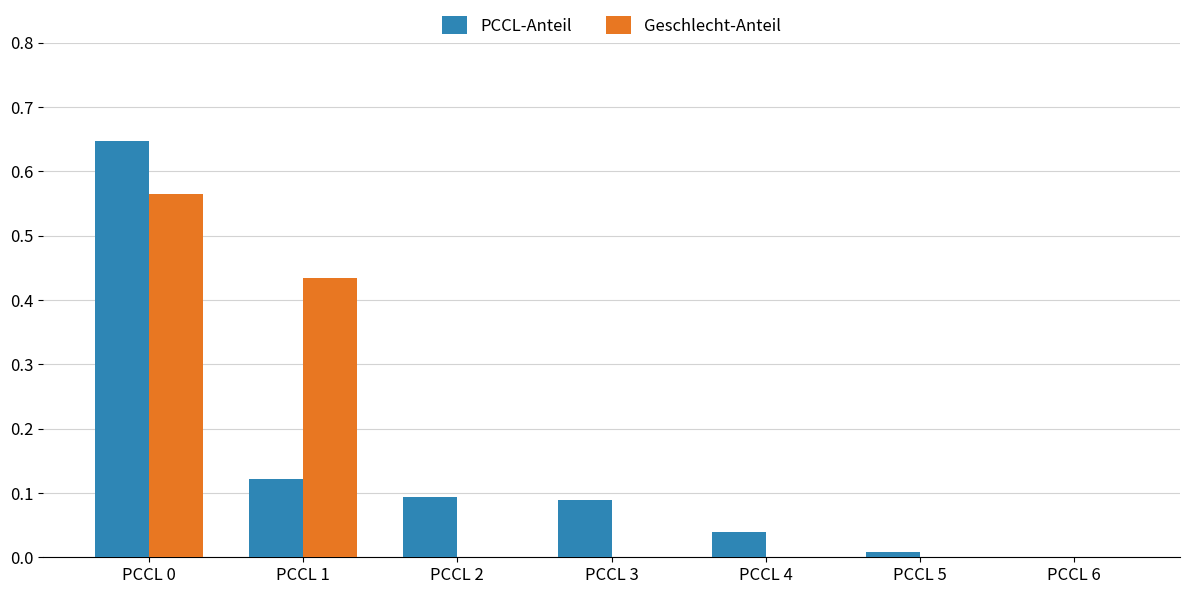

Is the value of PCCL-Anteil at PCCL 6 greater than the value of Geschlecht-Anteil at PCCL 0?

No